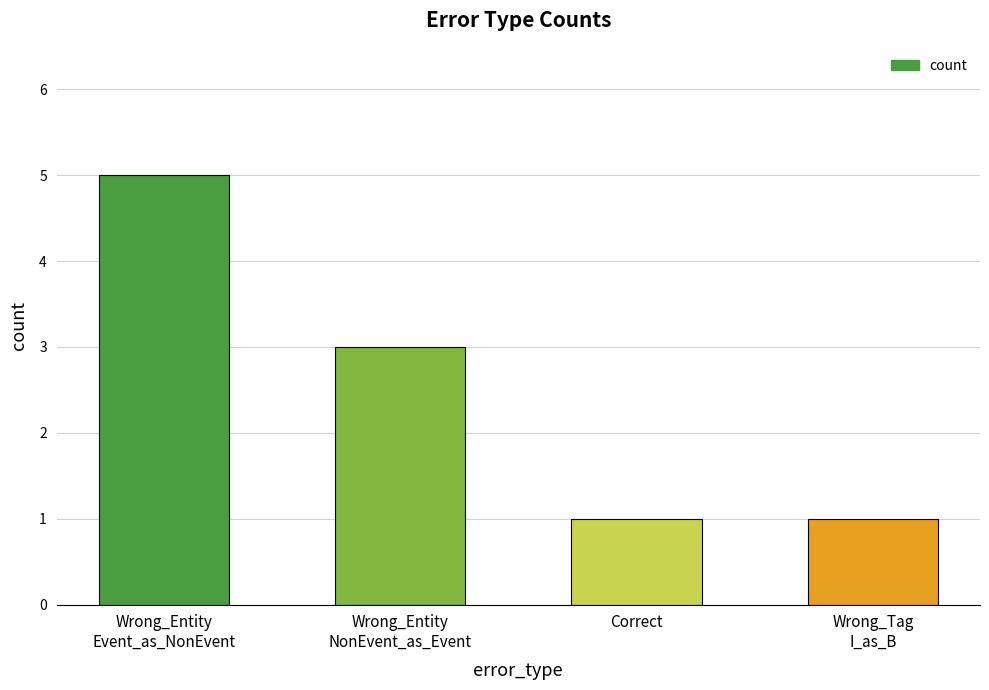

What is the greatest value displayed?

5